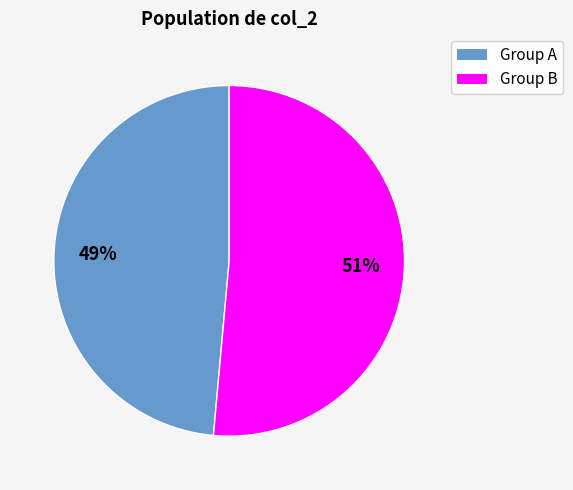

Does any single category account for the majority?

Yes